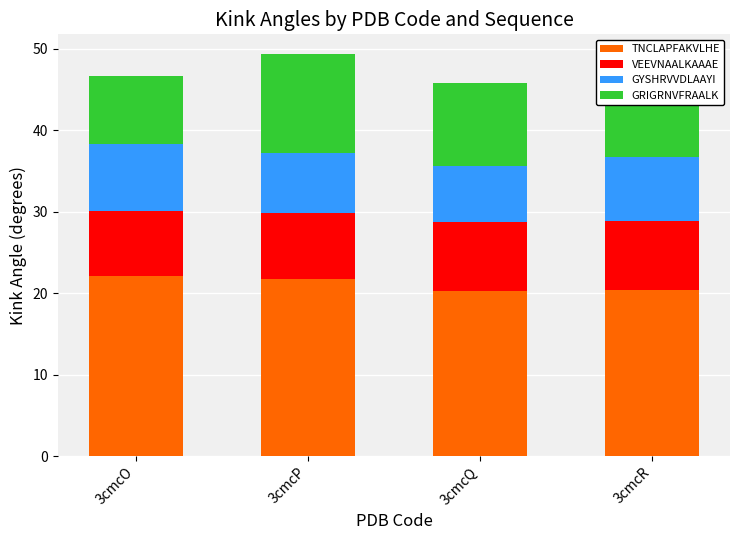

How many categories are shown in the chart?

4